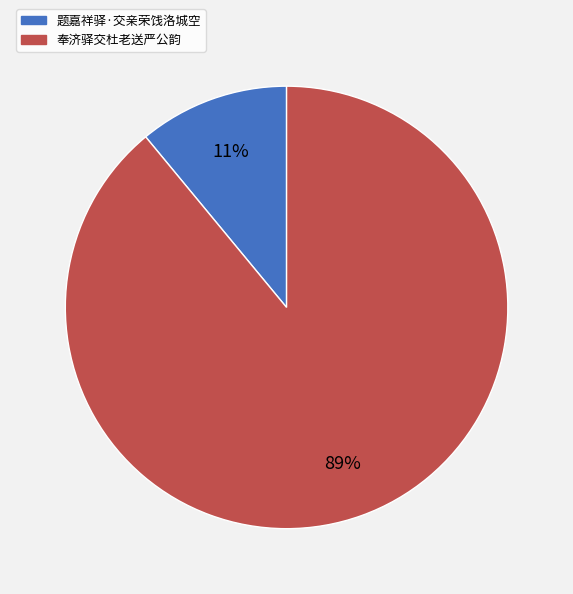

Which slice is the smallest?

题嘉祥驿·交亲荣饯洛城空